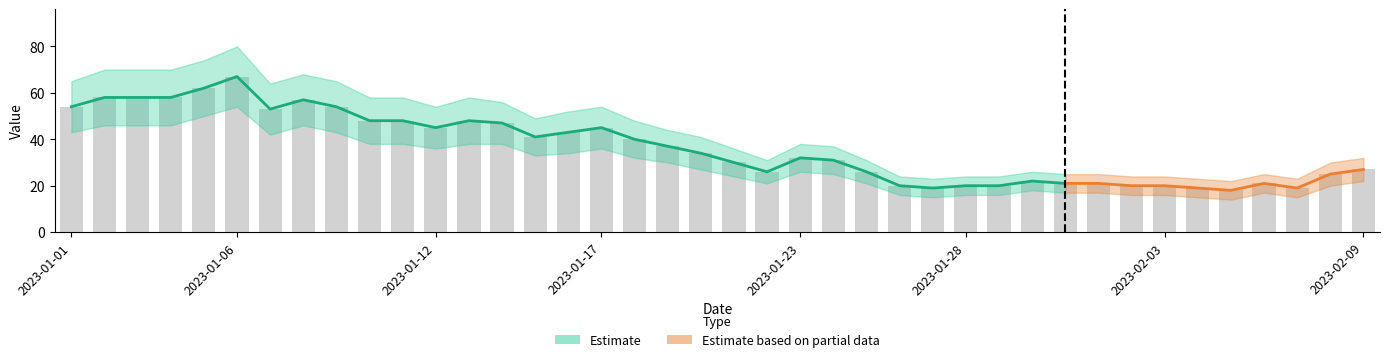

The value at 2023-02-07 is 4. True or false?

False